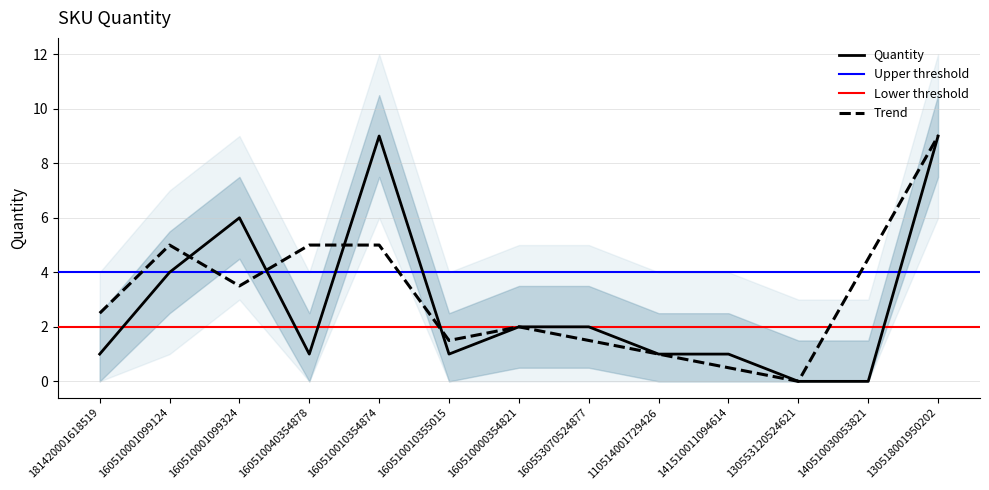

Is it true that the value at 140510030053821 is 4?

False